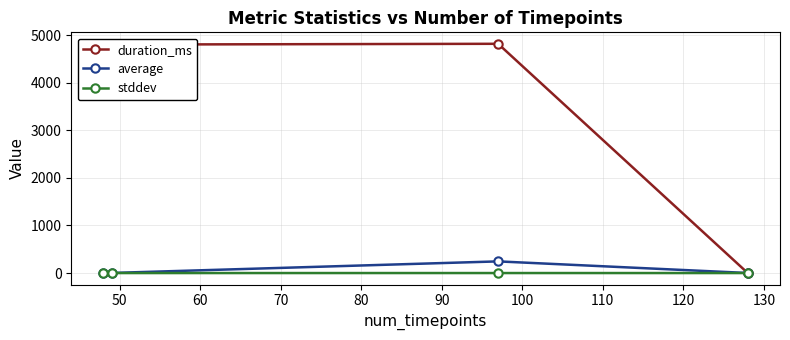

What is the average value of the stddev series?

0.1